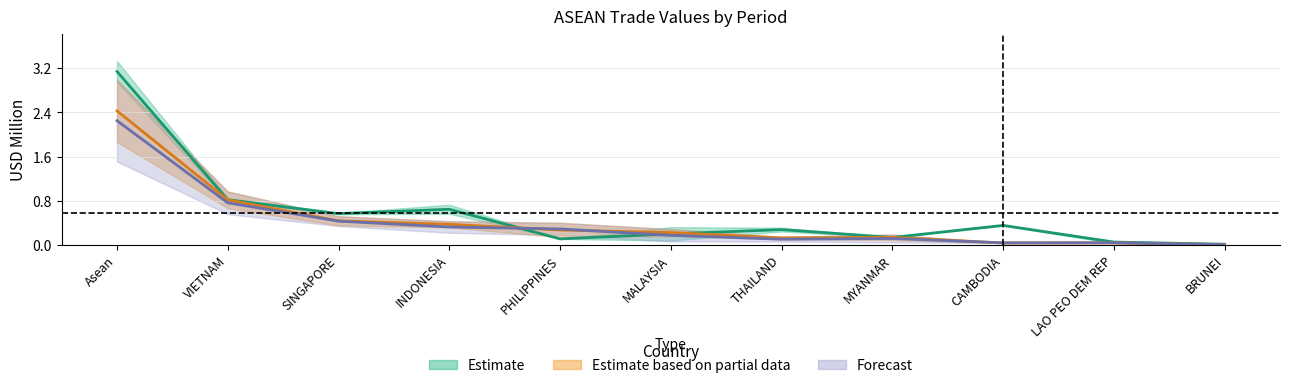

Reading left to right, extract all data points from this chart.

201612: 3.1	0.8	0.6	0.6	0.1	0.2	0.3	0.1	0.4	0.0	0.0
201712: 2.4	0.8	0.4	0.4	0.3	0.2	0.1	0.1	0.0	0.0	0.0
201808: 2.2	0.8	0.4	0.3	0.3	0.2	0.1	0.1	0.0	0.0	0.0